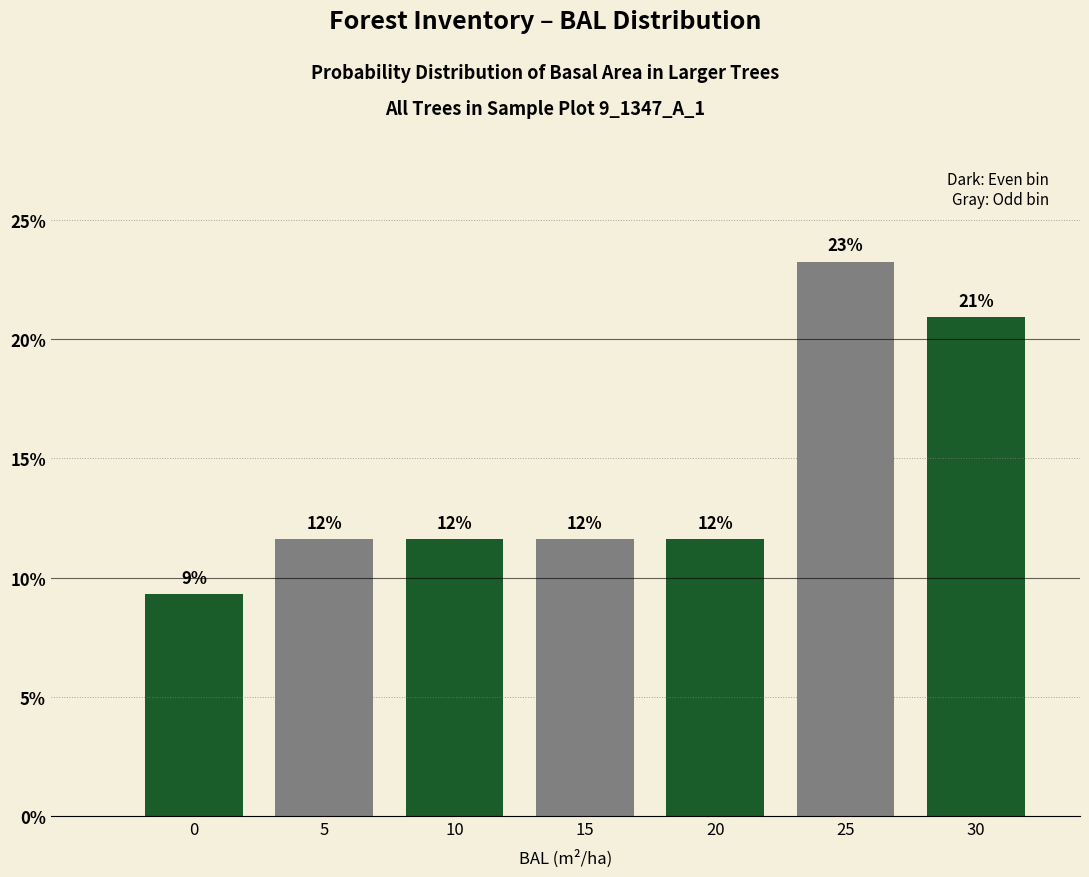

Are the bars horizontal?

No